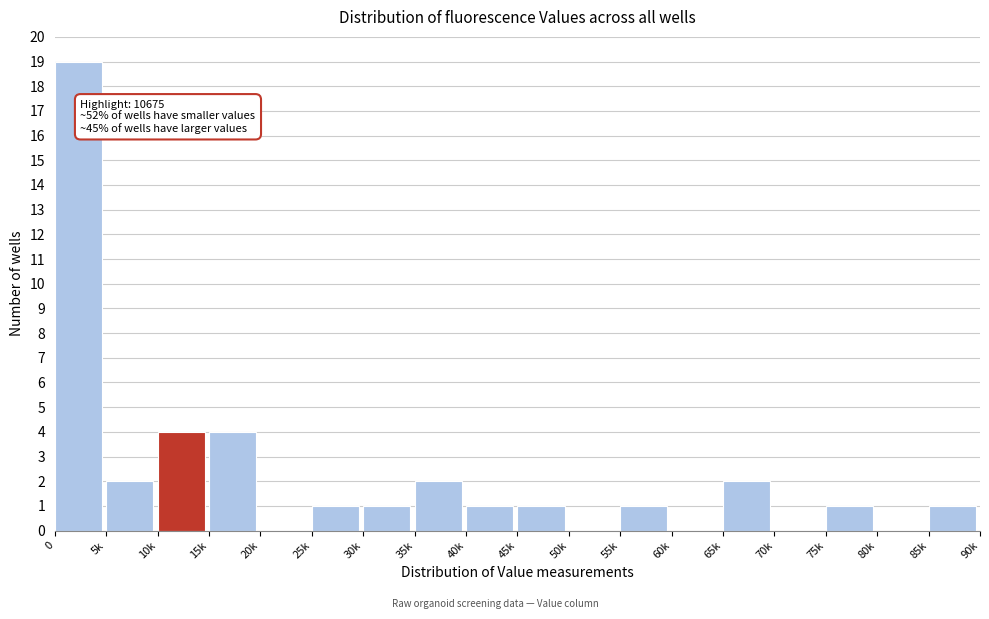

Reading left to right, extract all data points from this chart.

0=19	5k=2	10k=4	15k=4	20k=0	25k=1	30k=1	35k=2	40k=1	45k=1	50k=0	55k=1	60k=0	65k=2	70k=0	75k=1	80k=0	85k=1